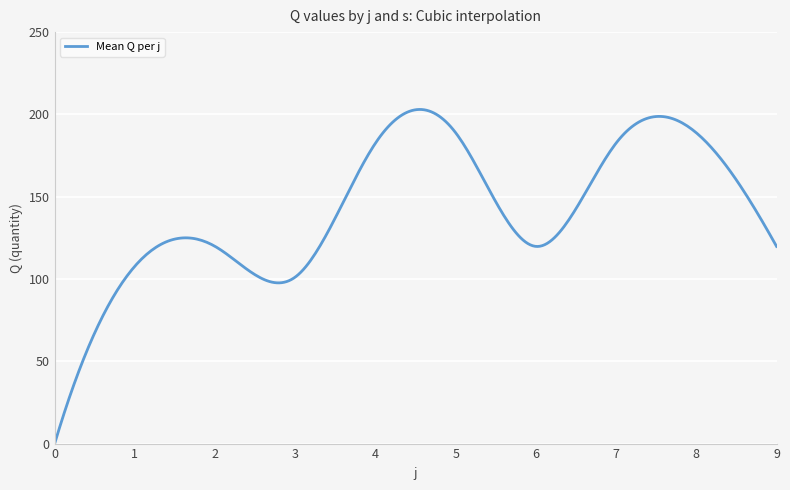

What is the greatest value displayed?

203.0